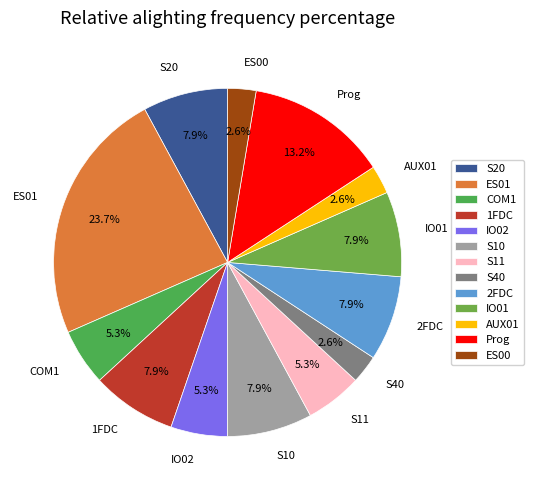

What portion of the pie excludes AUX01?

97.4%